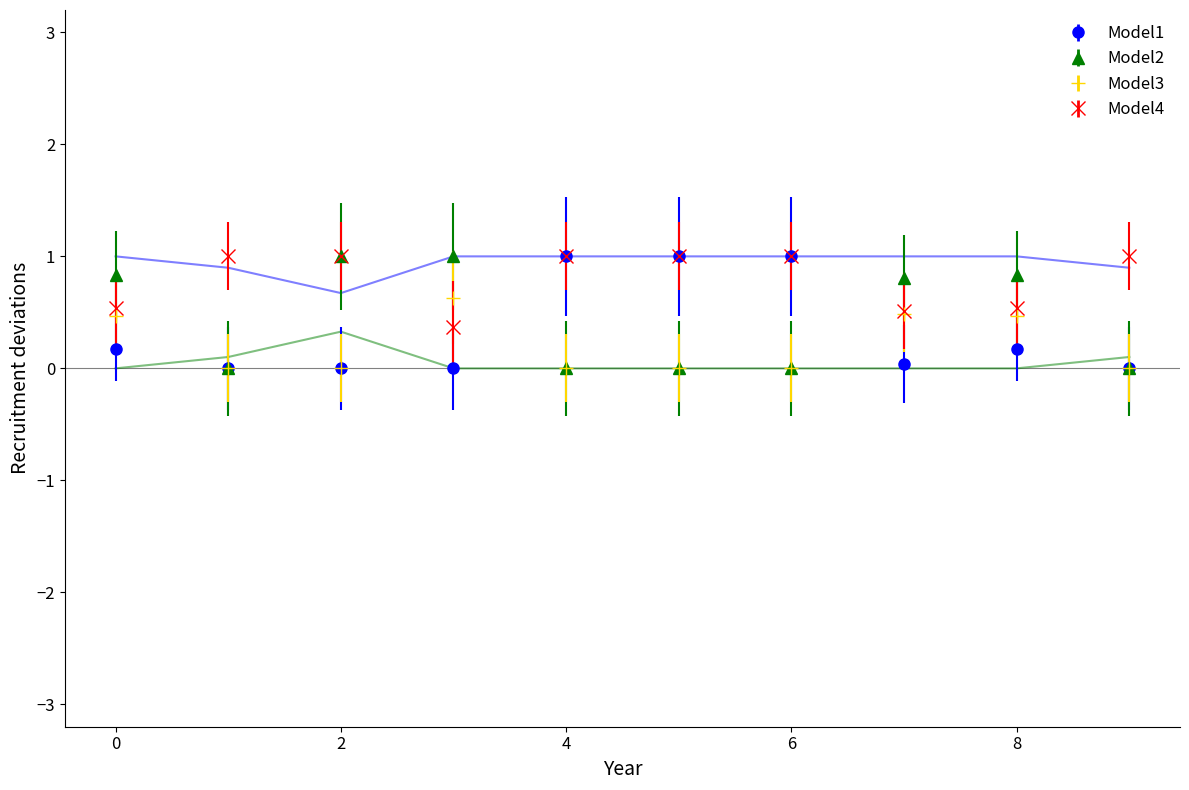

Does the chart have visible grid lines?

No